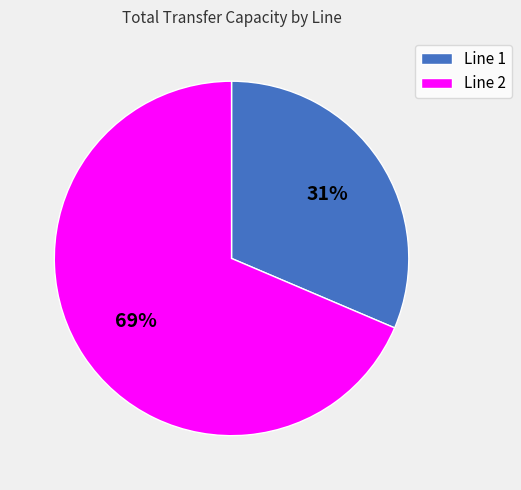

To the nearest percent, what is the average slice percentage?

50%